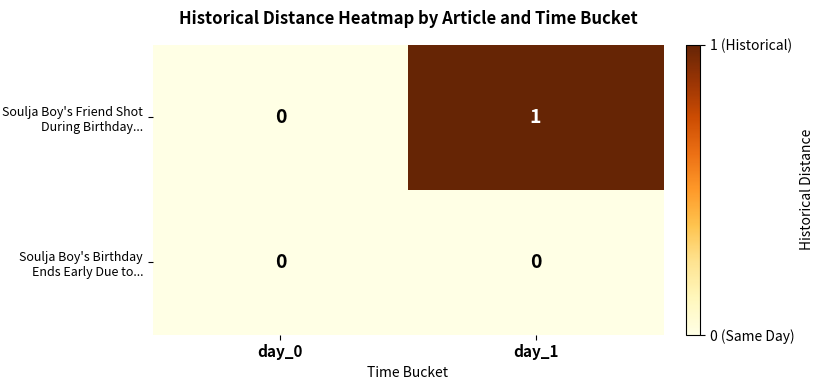

At which label is Soulja Boy's Friend Shot During Birthday... closest to 0?

day_0